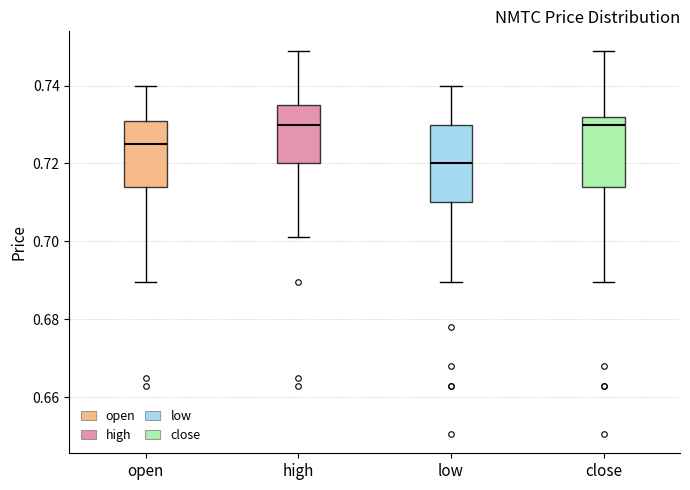

Reading left to right, read every box against the y-axis: the position of its median line, the range the box covers, and the ends of its whiskers. The values are not printed on the chart, so give them approximately, as read against the axis.

open: median 0.726, box 0.714 to 0.732, whiskers 0.690 to 0.740
high: median 0.730, box 0.720 to 0.736, whiskers 0.702 to 0.750
low: median 0.720, box 0.710 to 0.730, whiskers 0.690 to 0.740
close: median 0.730, box 0.714 to 0.732, whiskers 0.690 to 0.748